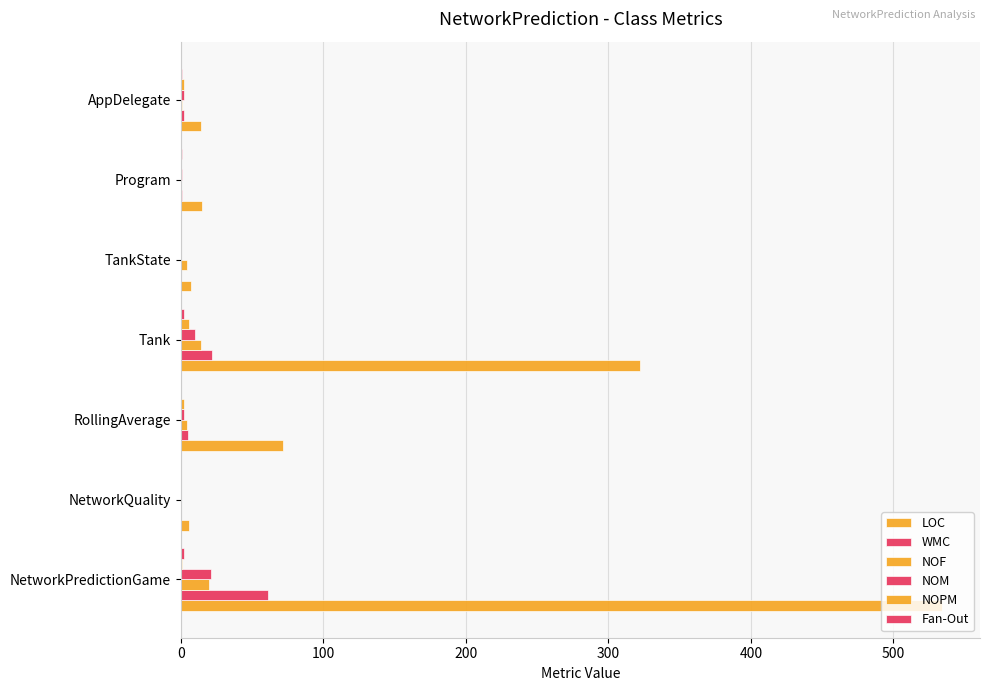

How many categories are shown in the chart?

7